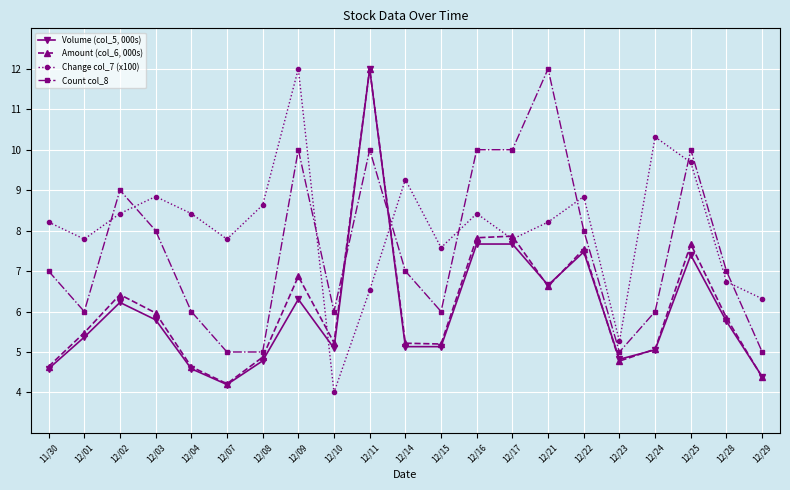

Which series has the largest total across all categories?

Change col_7 (x100)